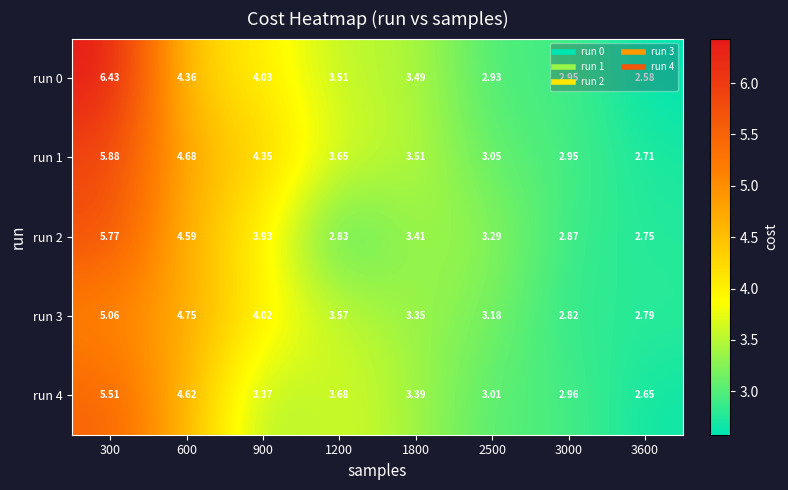

Which series has the widest spread of values?

run 0